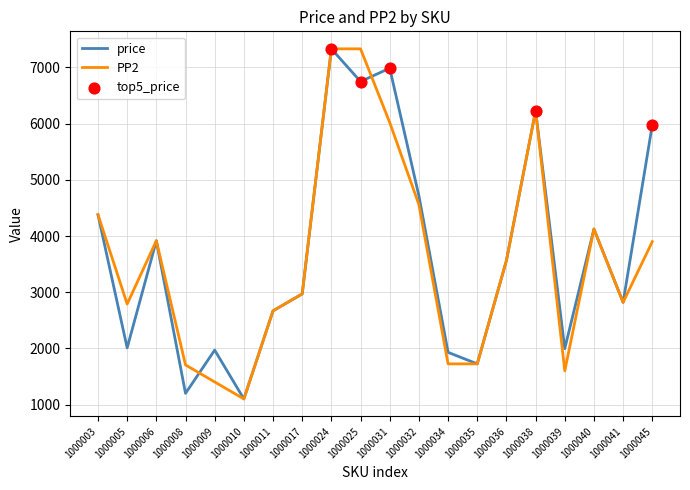

What is the spread (max minus min) of values at 1000009?

567